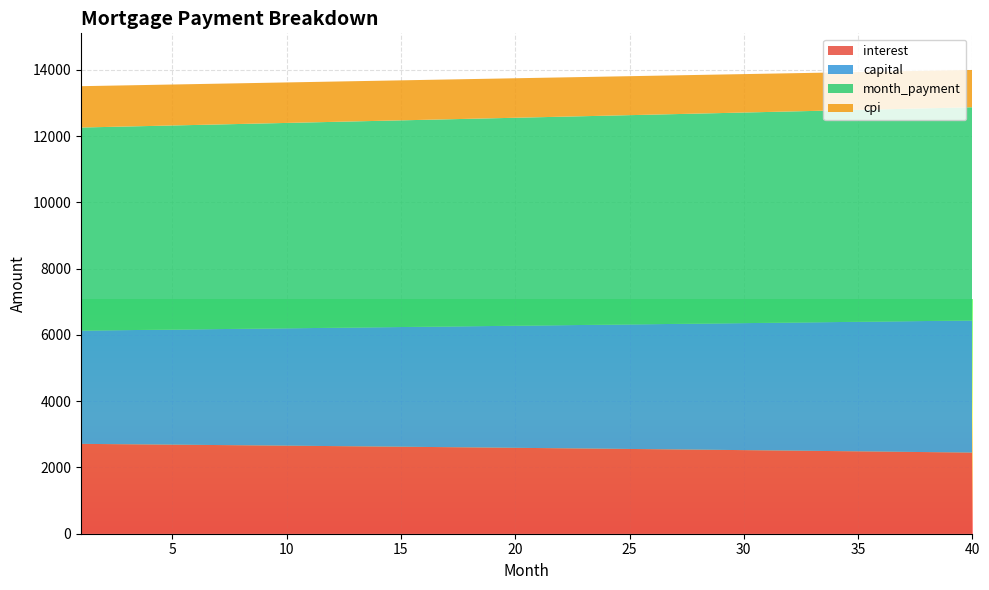

Reading right to left, extract all data points from this chart.

interest: 2448.0	2455.7	2463.3	2470.9	2478.5	2486.0	2493.4	2500.8	2508.1	2515.4	2522.7	2529.8	2537.0	2544.1	2551.1	2558.1	2565.0	2571.9	2578.8	2585.6	2592.3	2599.0	2605.7	2612.3	2618.9	2625.4	2631.8	2638.2	2644.6	2650.9	2657.2	2663.5	2669.7	2675.8	2681.9	2687.9	2694.0	2699.9	2705.8	2711.7
capital: 3986.8	3971.1	3955.4	3939.8	3924.3	3908.8	3893.4	3878.0	3862.7	3847.4	3832.3	3817.1	3802.1	3787.1	3772.1	3757.2	3742.4	3727.7	3712.9	3698.3	3683.7	3669.2	3654.7	3640.3	3625.9	3611.6	3597.3	3583.1	3569.0	3554.9	3540.9	3526.9	3513.0	3499.1	3485.3	3471.6	3457.9	3444.2	3430.6	3417.1
month_payment: 6434.8	6426.8	6418.8	6410.7	6402.7	6394.7	6386.8	6378.8	6370.8	6362.9	6354.9	6347.0	6339.1	6331.2	6323.2	6315.4	6307.5	6299.6	6291.7	6283.9	6276.0	6268.2	6260.4	6252.6	6244.7	6237.0	6229.2	6221.4	6213.6	6205.9	6198.1	6190.4	6182.7	6174.9	6167.2	6159.5	6151.8	6144.2	6136.5	6128.8
cpi: 1124.9	1128.4	1132.0	1135.5	1139.0	1142.5	1145.9	1149.4	1152.8	1156.2	1159.5	1162.9	1166.2	1169.5	1172.7	1176.0	1179.2	1182.4	1185.6	1188.7	1191.9	1195.0	1198.1	1201.1	1204.2	1207.2	1210.2	1213.2	1216.1	1219.1	1222.0	1224.9	1227.8	1230.6	1233.4	1236.3	1239.0	1241.8	1244.6	1247.3